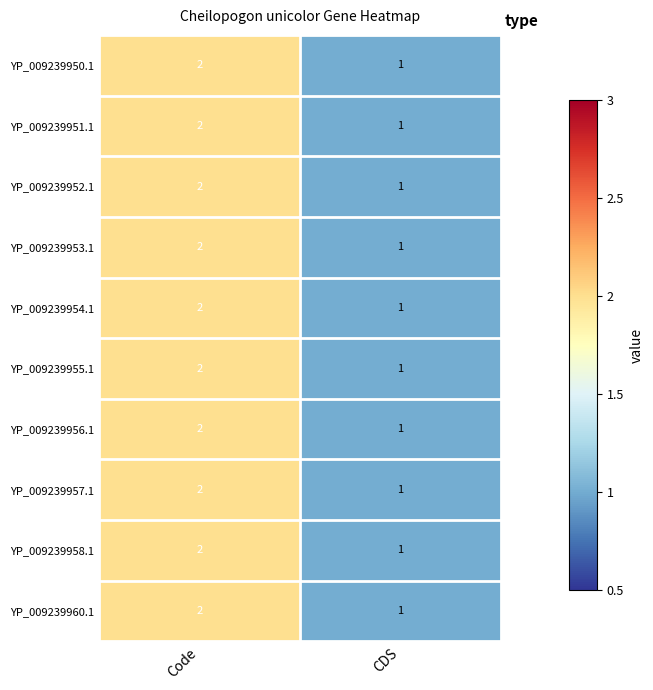

List the labels in order of YP_009239950.1 value, largest first.

Code, CDS